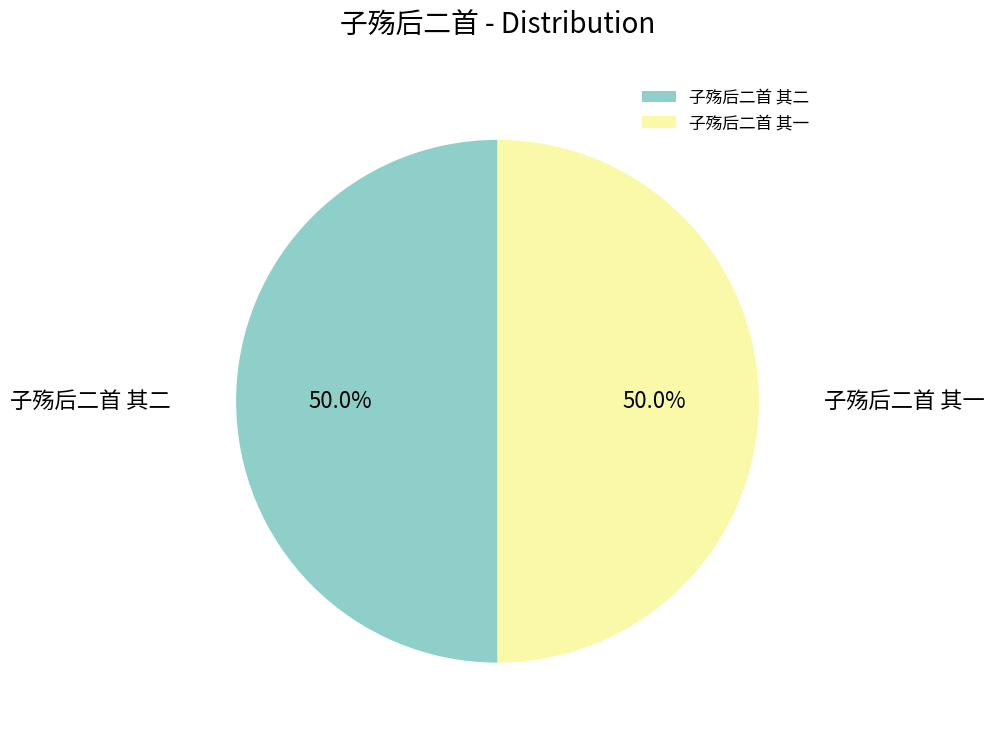

What is the total percentage of 子殇后二首 其二 and 子殇后二首 其一?

100.0%